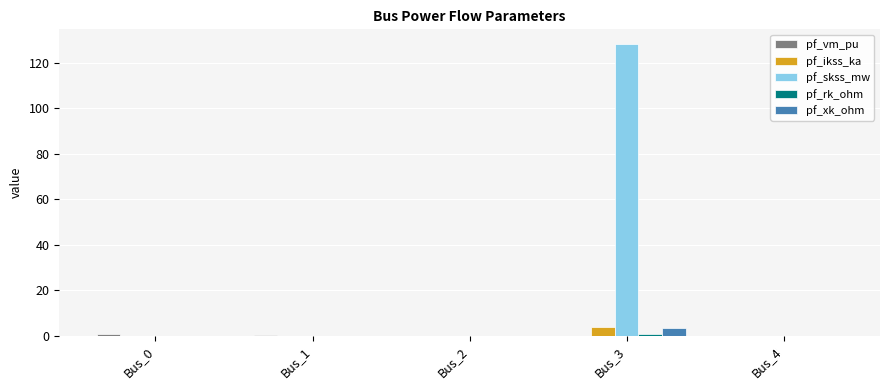

What is the total value across all series at Bus_4?

0.1